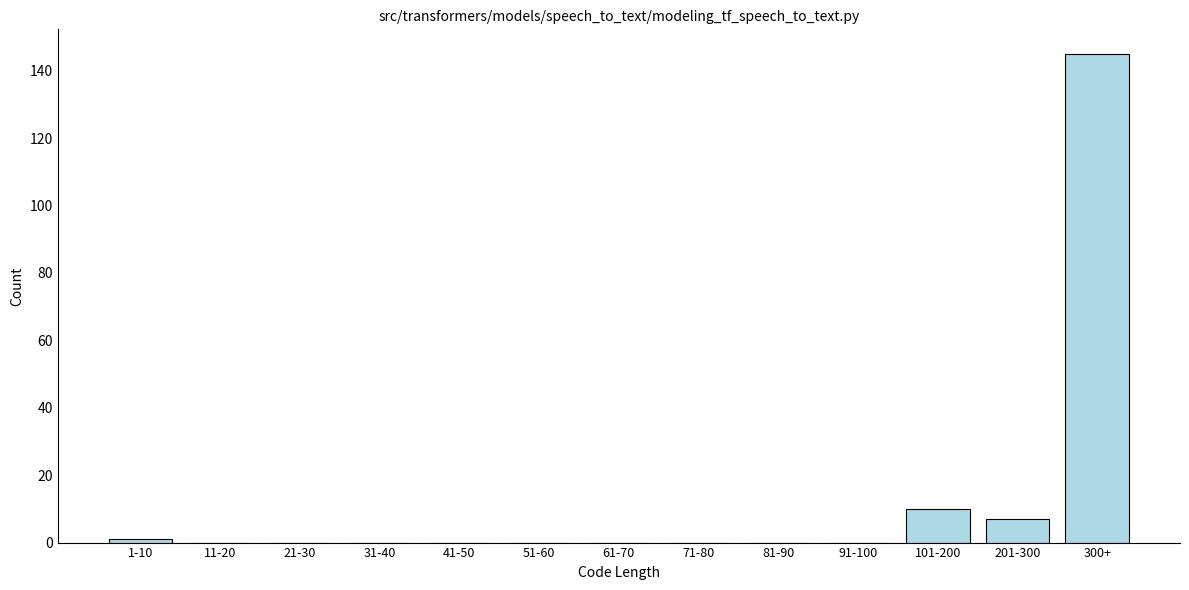

Reading right to left, extract all data points from this chart.

300+=145	201-300=7	101-200=10	91-100=0	81-90=0	71-80=0	61-70=0	51-60=0	41-50=0	31-40=0	21-30=0	11-20=0	1-10=1